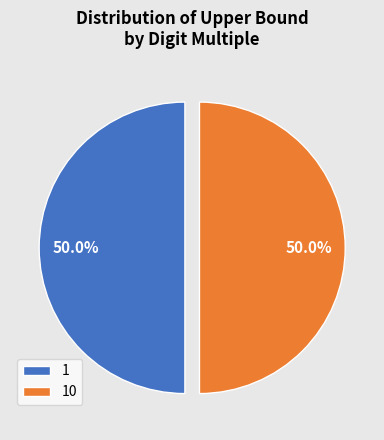

How many slices are in this pie chart?

2